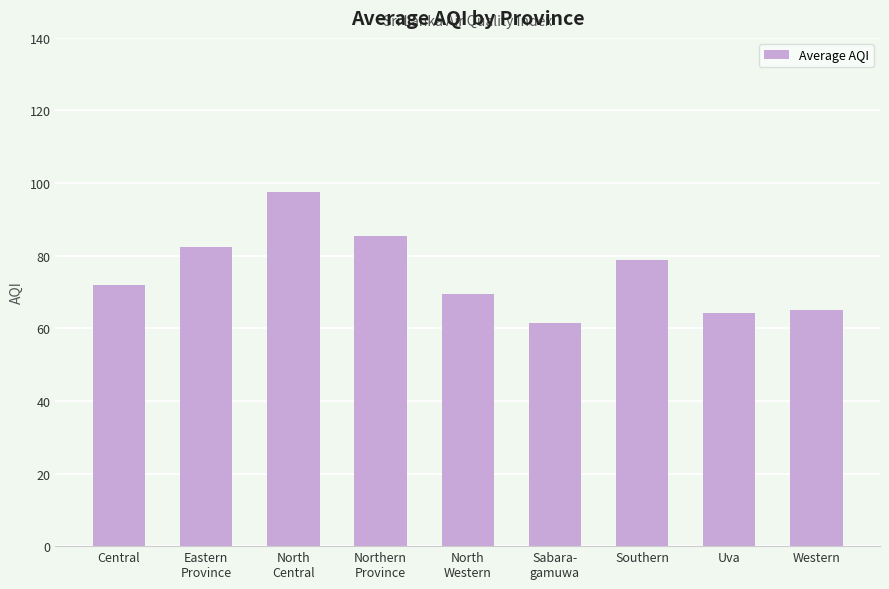

Reading left to right, transcribe all the data shown in this chart.

Central=71.8	Eastern
Province=82.5	North
Central=97.5	Northern
Province=85.5	North
Western=69.3	Sabara-
gamuwa=61.5	Southern=78.8	Uva=64.3	Western=65.0